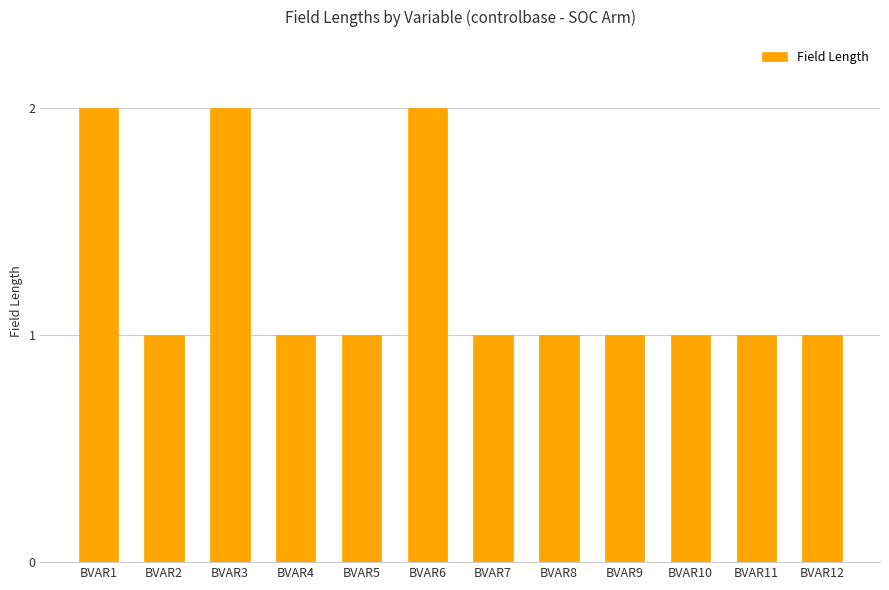

The value at BVAR3 is 3. True or false?

False